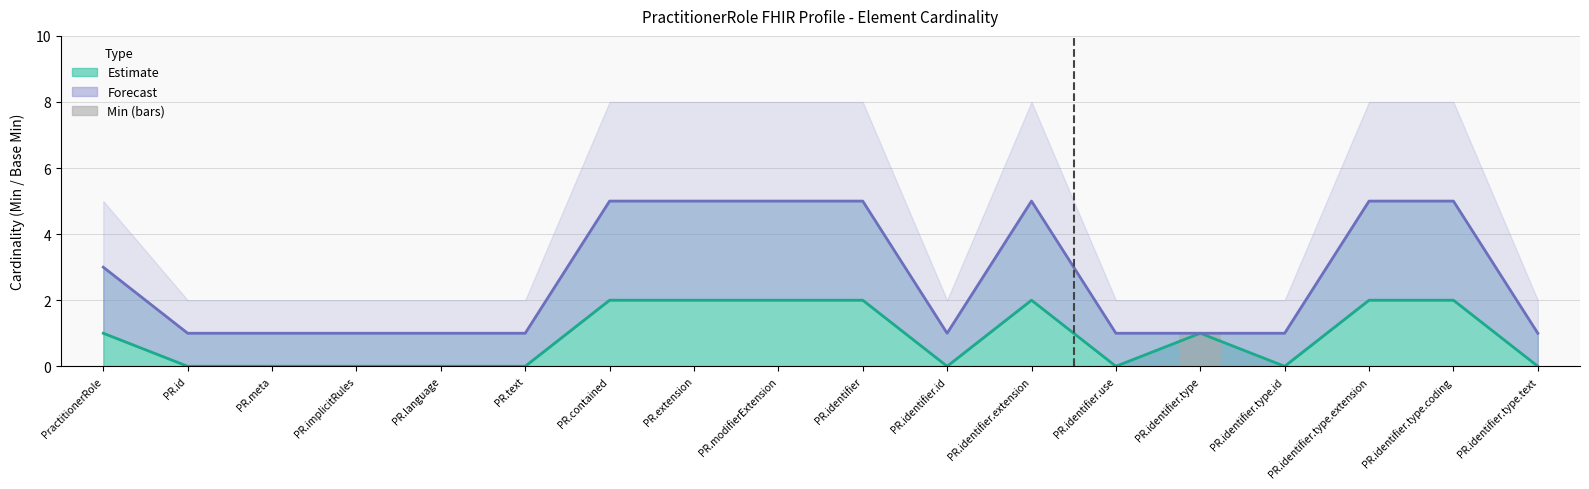

Is it true that Forecast equals 0 at PR.identifier.type?

False